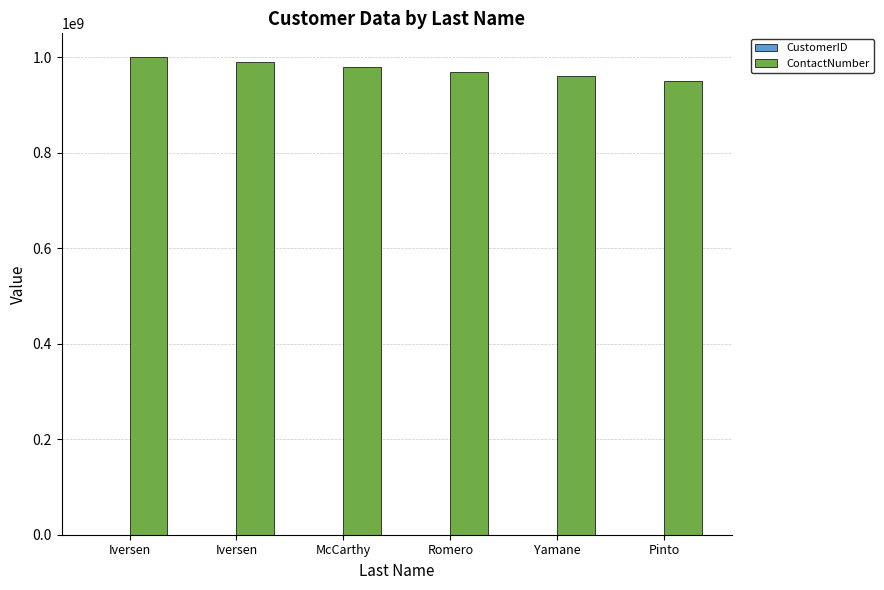

Which category has the lowest value across all series?

Iversen